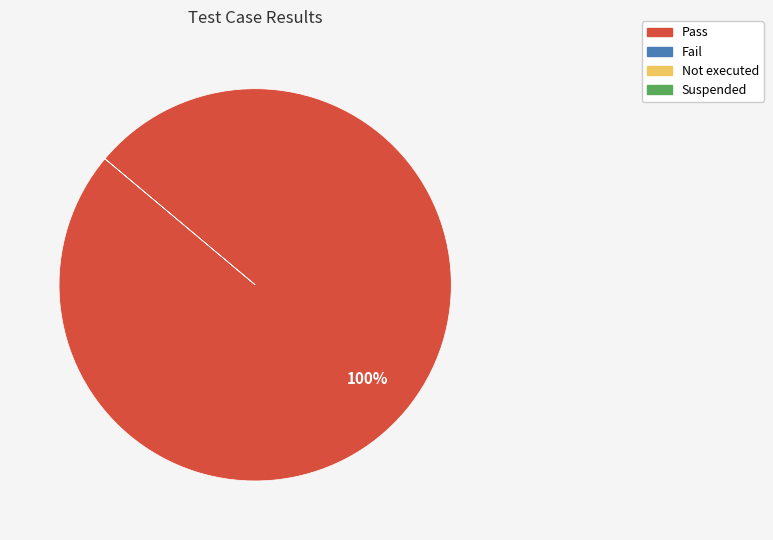

Is there a majority slice in this chart?

Yes